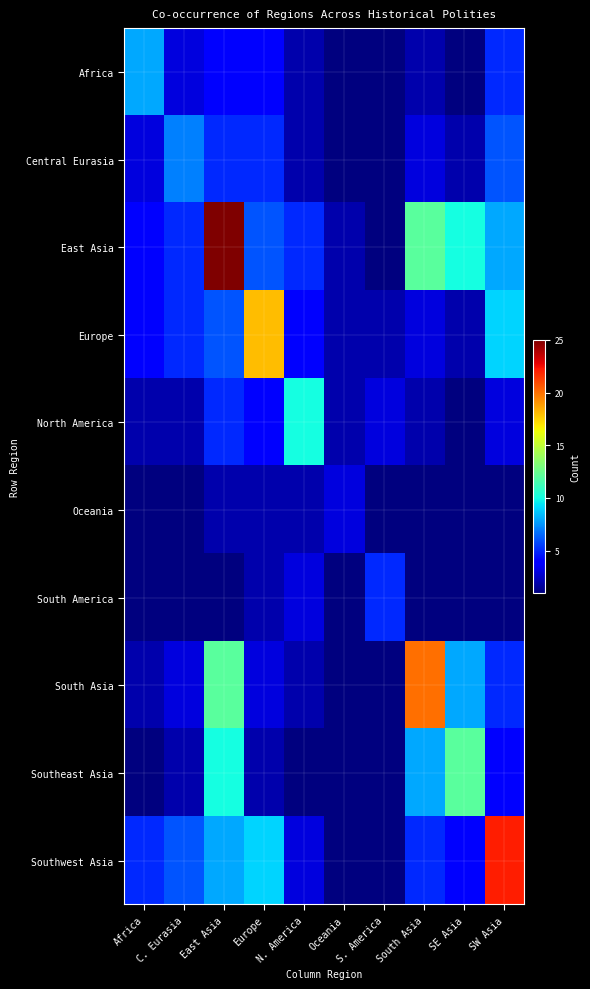

Reading left to right, transcribe all the data shown in this chart.

Africa: Africa=8	C. Eurasia=3	East Asia=4	Europe=4	N. America=2	Oceania=1	S. America=1	South Asia=2	SE Asia=1	SW Asia=5
Central Eurasia: Africa=3	C. Eurasia=7	East Asia=5	Europe=5	N. America=2	Oceania=1	S. America=1	South Asia=3	SE Asia=2	SW Asia=6
East Asia: Africa=4	C. Eurasia=5	East Asia=25	Europe=6	N. America=5	Oceania=2	S. America=1	South Asia=12	SE Asia=10	SW Asia=8
Europe: Africa=4	C. Eurasia=5	East Asia=6	Europe=18	N. America=4	Oceania=2	S. America=2	South Asia=3	SE Asia=2	SW Asia=9
North America: Africa=2	C. Eurasia=2	East Asia=5	Europe=4	N. America=10	Oceania=2	S. America=3	South Asia=2	SE Asia=1	SW Asia=3
Oceania: Africa=1	C. Eurasia=1	East Asia=2	Europe=2	N. America=2	Oceania=3	S. America=1	South Asia=1	SE Asia=1	SW Asia=1
South America: Africa=1	C. Eurasia=1	East Asia=1	Europe=2	N. America=3	Oceania=1	S. America=5	South Asia=1	SE Asia=1	SW Asia=1
South Asia: Africa=2	C. Eurasia=3	East Asia=12	Europe=3	N. America=2	Oceania=1	S. America=1	South Asia=20	SE Asia=8	SW Asia=5
Southeast Asia: Africa=1	C. Eurasia=2	East Asia=10	Europe=2	N. America=1	Oceania=1	S. America=1	South Asia=8	SE Asia=12	SW Asia=4
Southwest Asia: Africa=5	C. Eurasia=6	East Asia=8	Europe=9	N. America=3	Oceania=1	S. America=1	South Asia=5	SE Asia=4	SW Asia=22